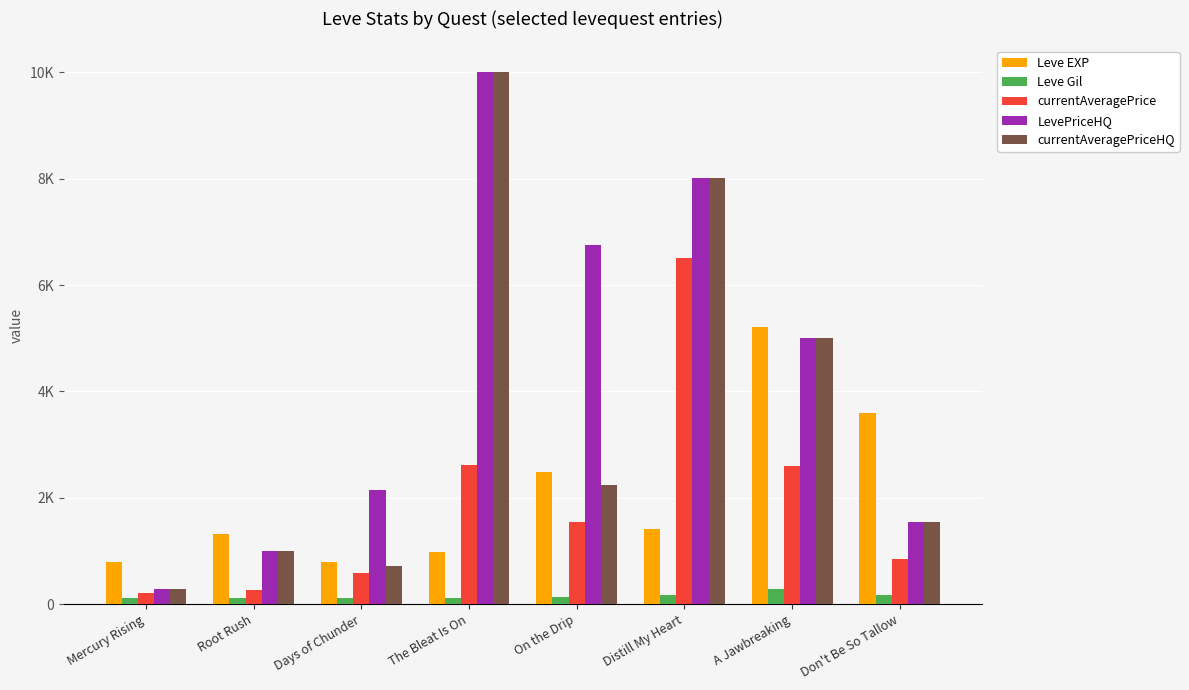

What is the label of the 5th bar from the right?

The Bleat Is On